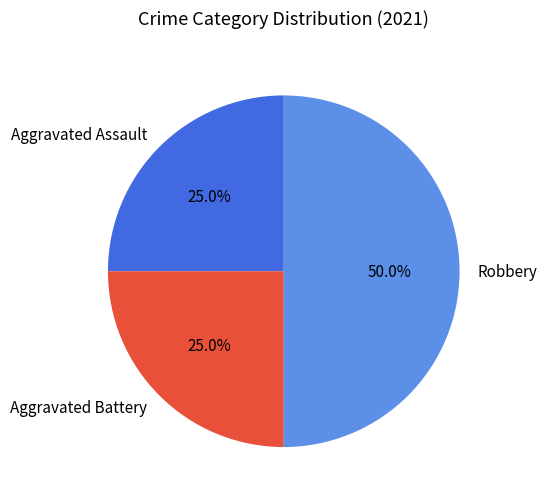

Which category has the biggest portion of the pie?

Robbery